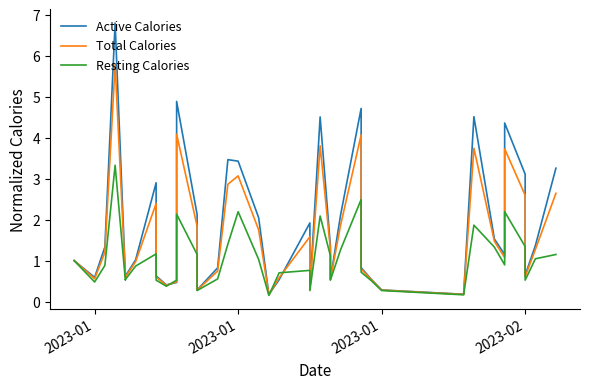

Does the chart display data point markers on the line(s)?

No